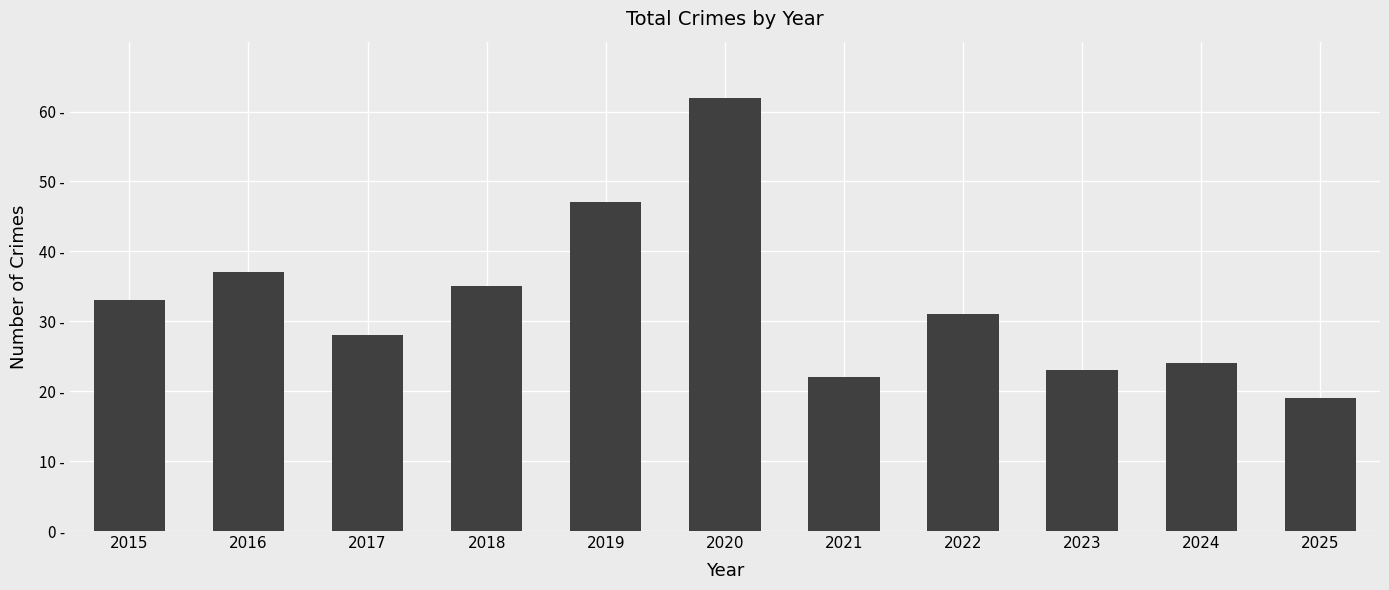

The value at 2018 is 56. True or false?

False